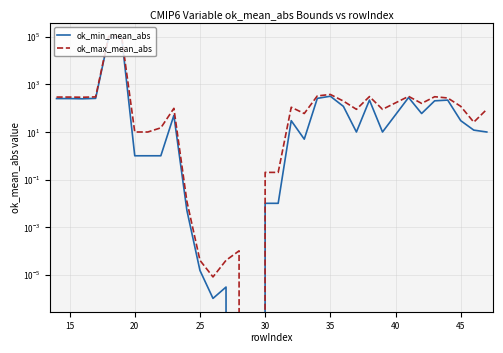

What are all the series names shown in the legend?

ok_min_mean_abs, ok_max_mean_abs